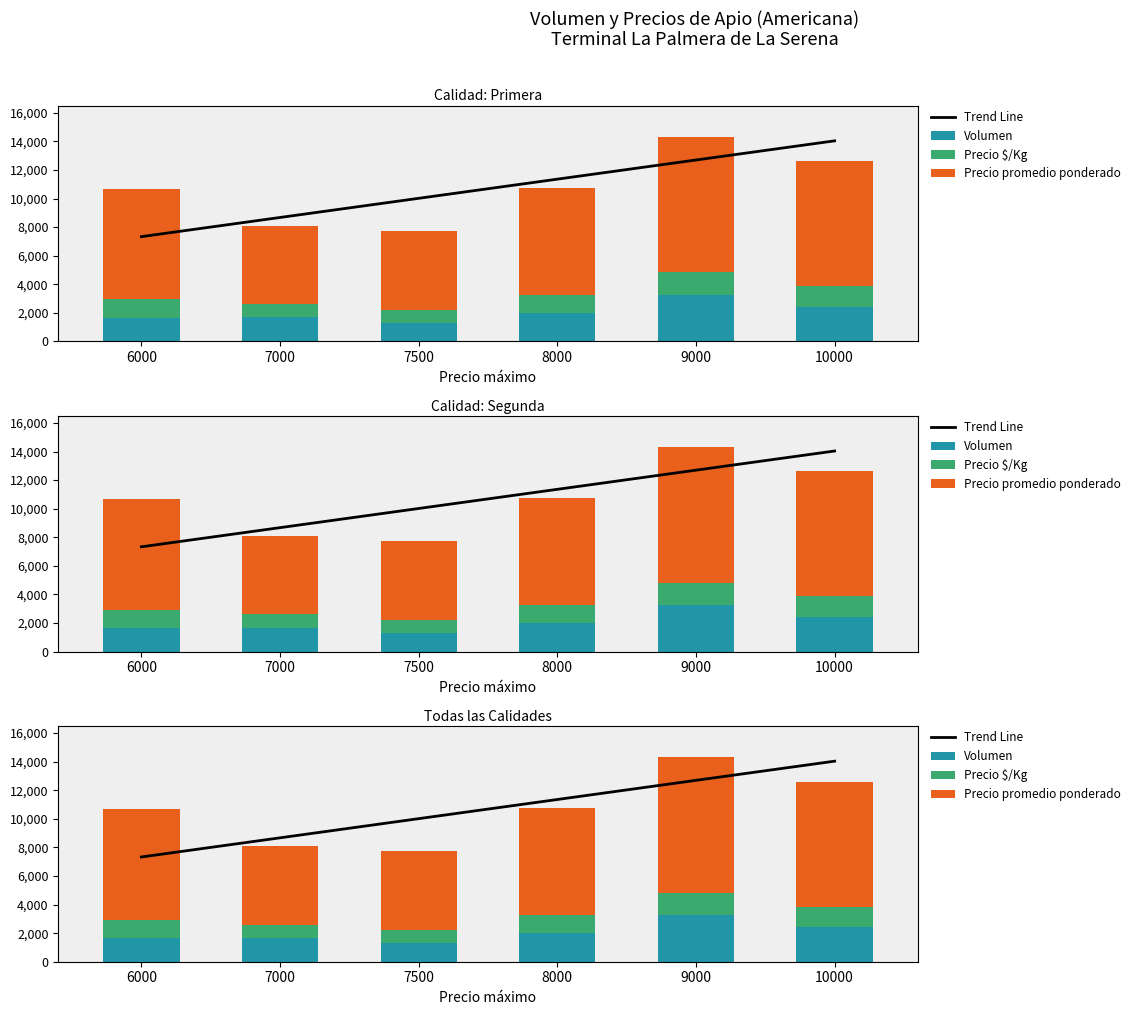

What is the lowest value of the Precio promedio ponderado series?

5500.0